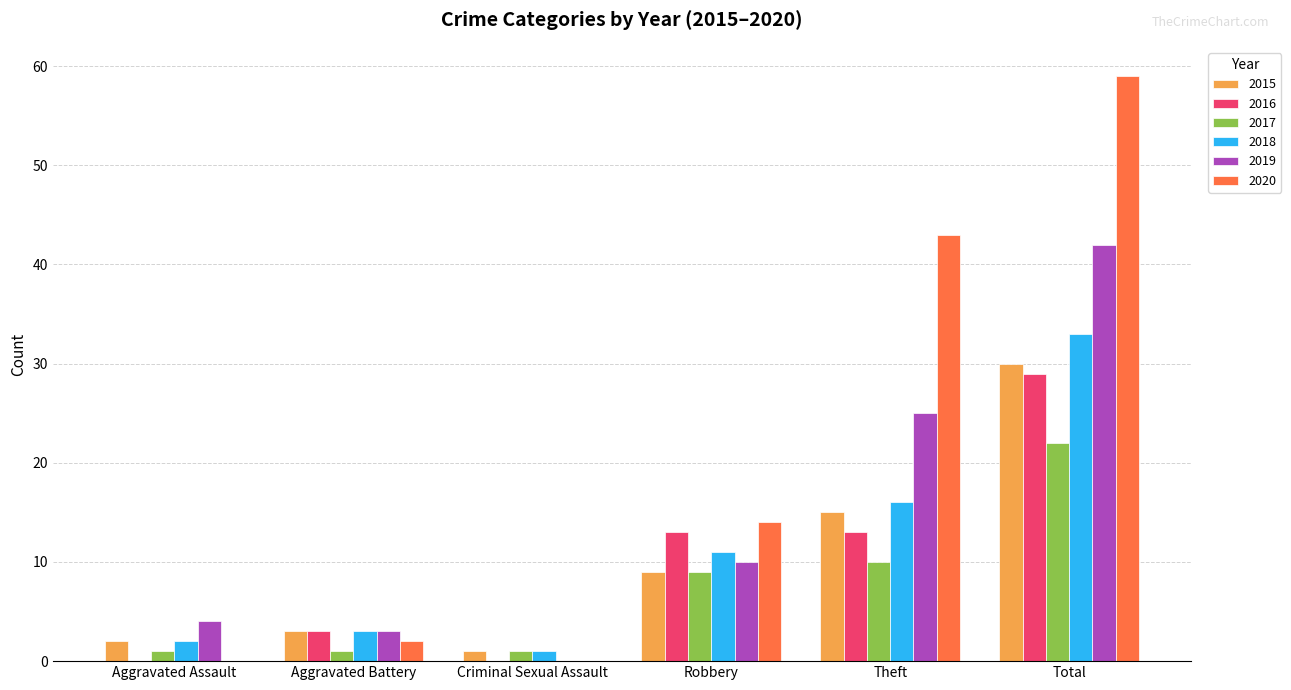

At which category does the chart reach its peak across all series?

Total